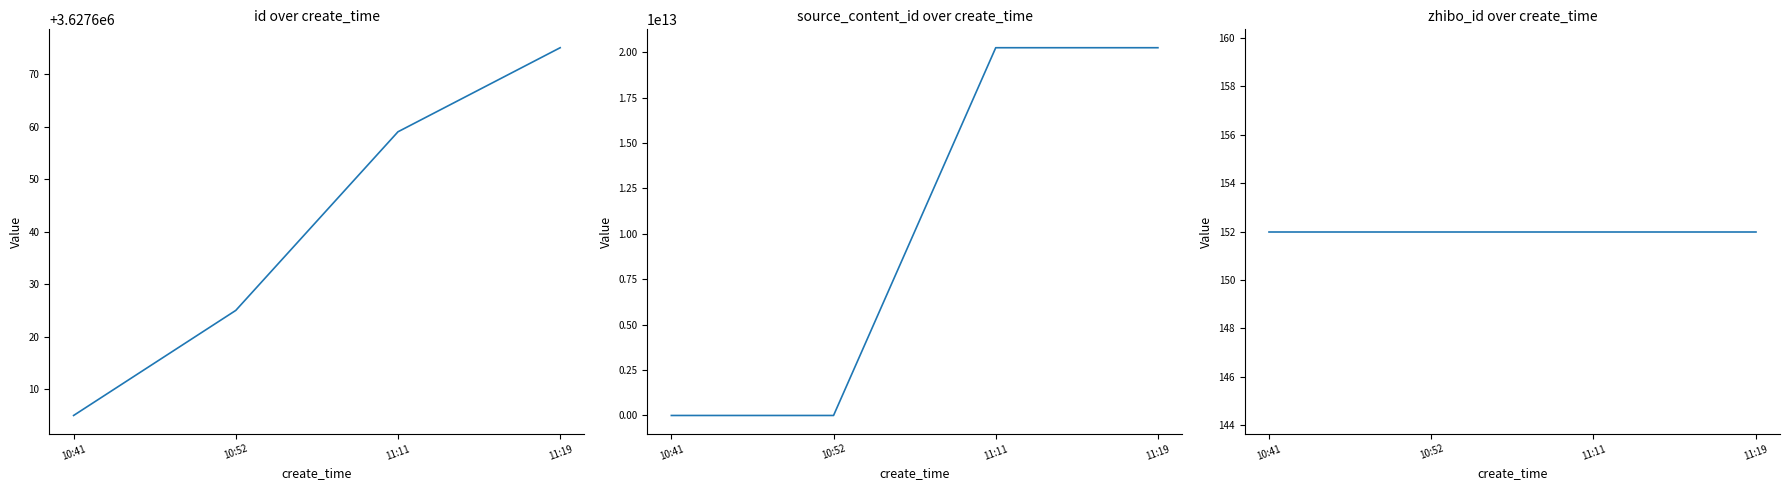

Reading right to left, what are all the values shown in this chart?

id: 11:19=3627675	11:11=3627659	10:52=3627625	10:41=3627605
source_content_id: 11:19=20240522111913	11:11=20240522111214	10:52=0	10:41=0
zhibo_id: 11:19=152	11:11=152	10:52=152	10:41=152